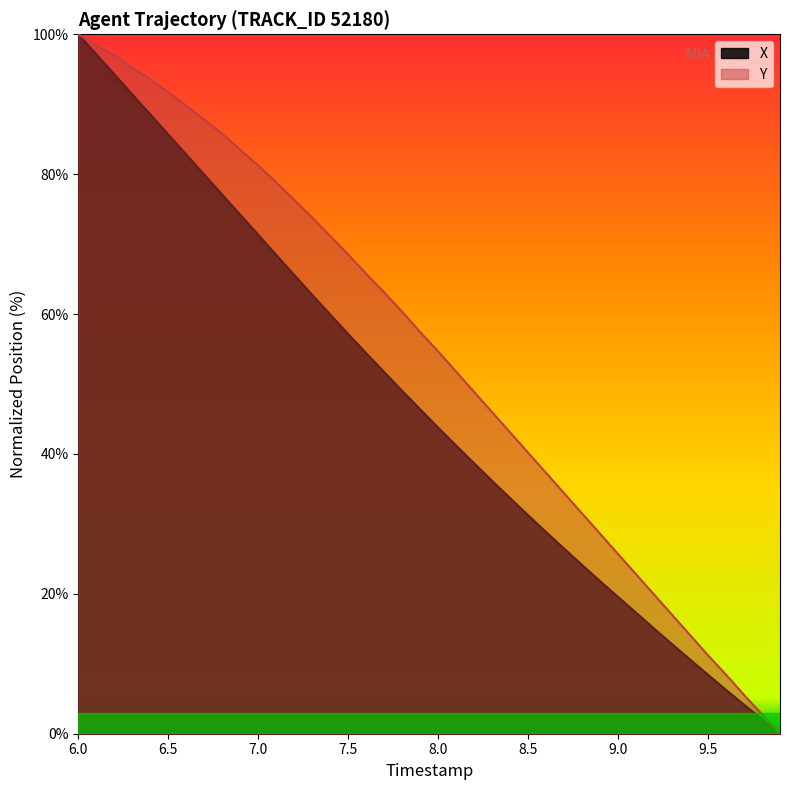

Is it true that X equals 100.0 at 6.0?

True